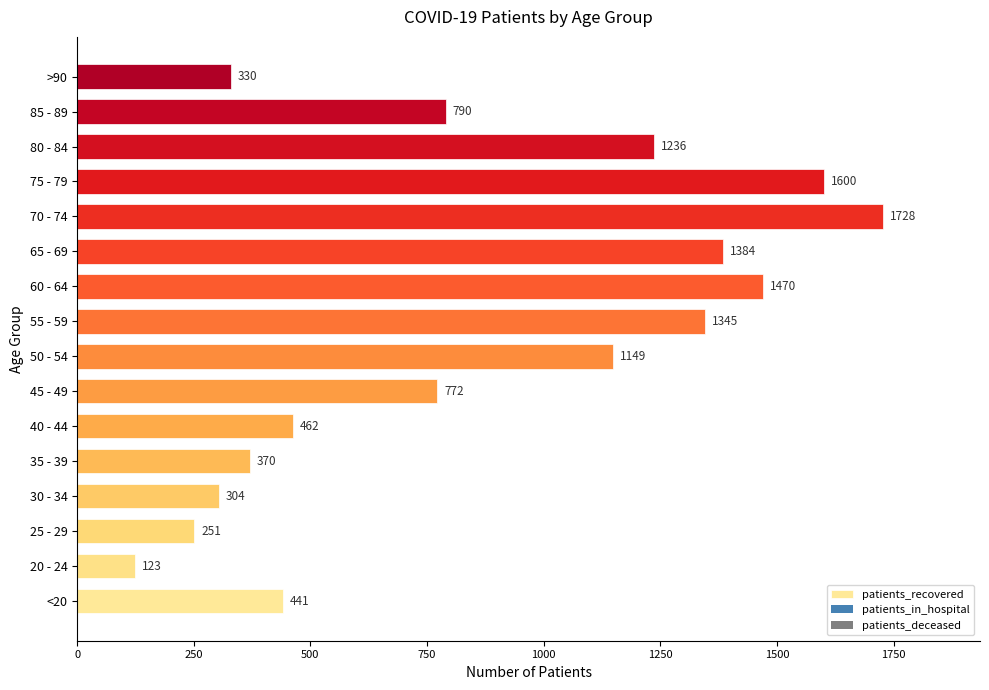

List the labels in order of value, largest first.

70 - 74, 75 - 79, 60 - 64, 65 - 69, 55 - 59, 80 - 84, 50 - 54, 85 - 89, 45 - 49, 40 - 44, <20, 35 - 39, >90, 30 - 34, 25 - 29, 20 - 24